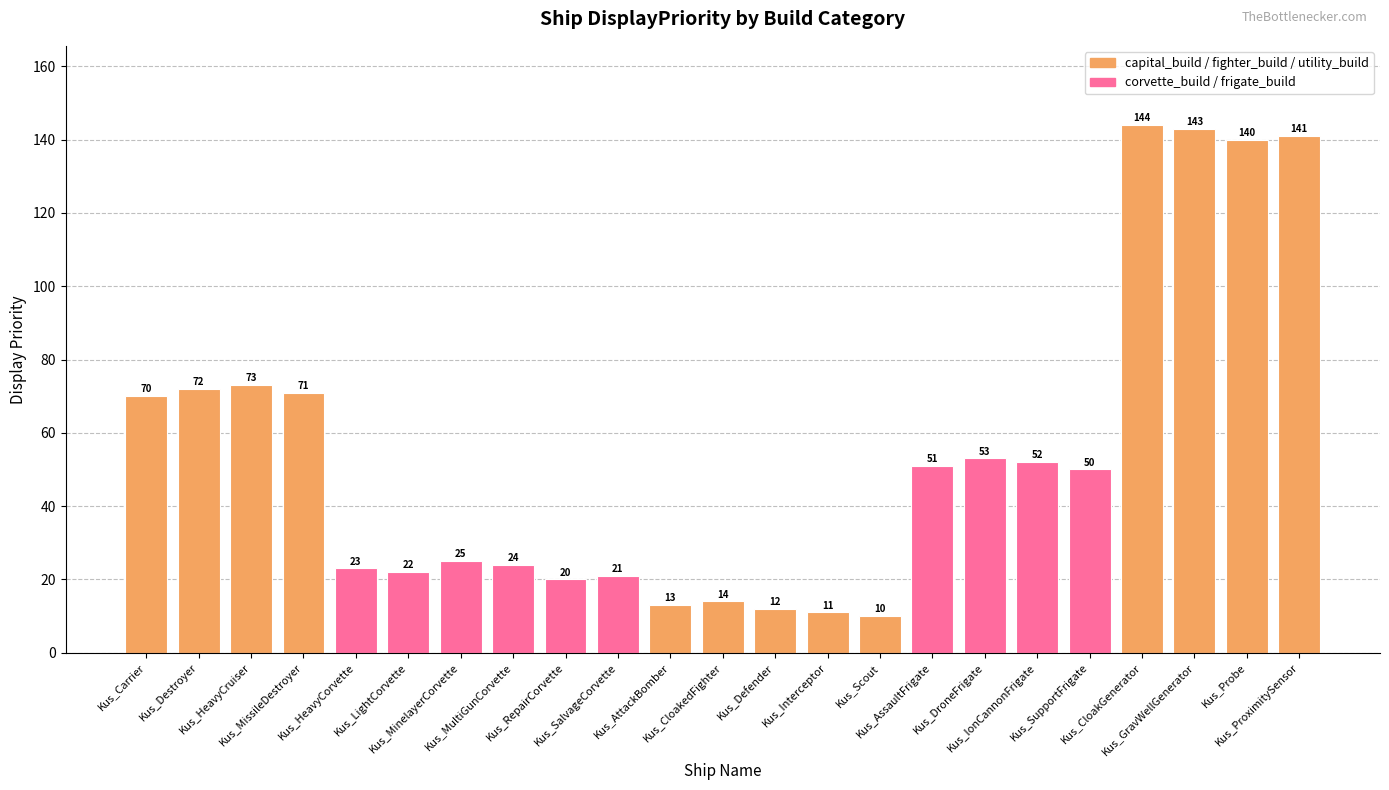

Approximately how many times larger is the value at Kus_RepairCorvette compared to Kus_Carrier?

0.3